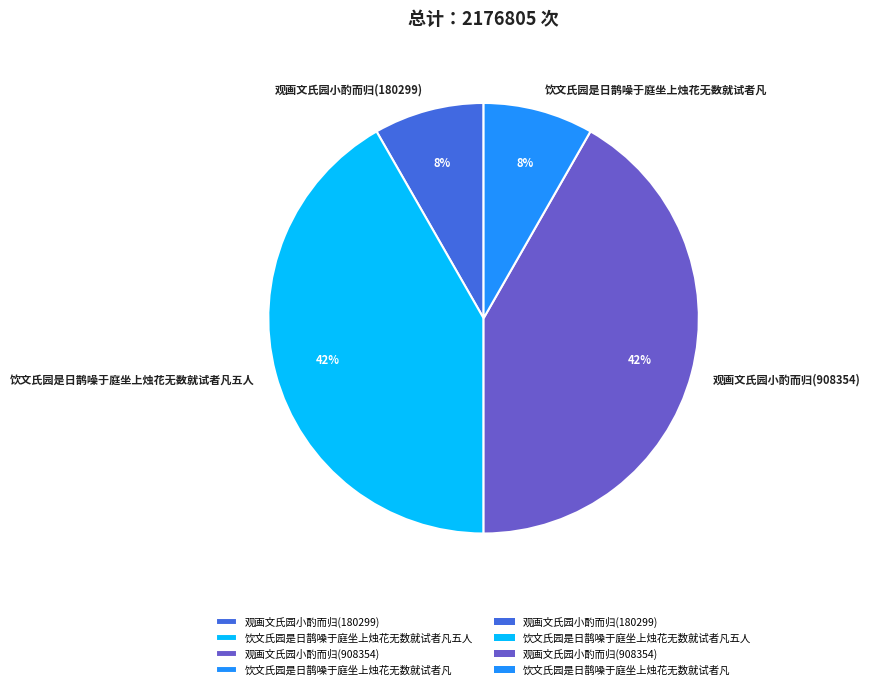

Is 观画文氏园小酌而归(908354) the majority of the pie?

No